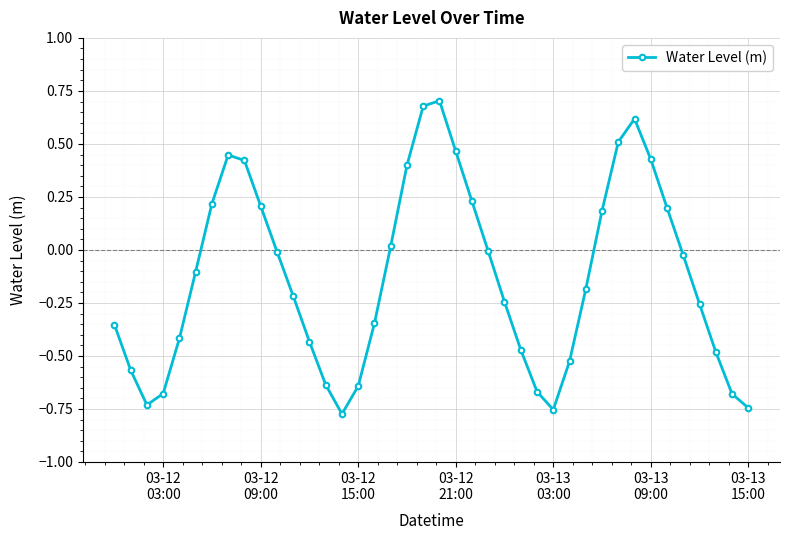

What is the difference between the maximum and minimum values?

1.5